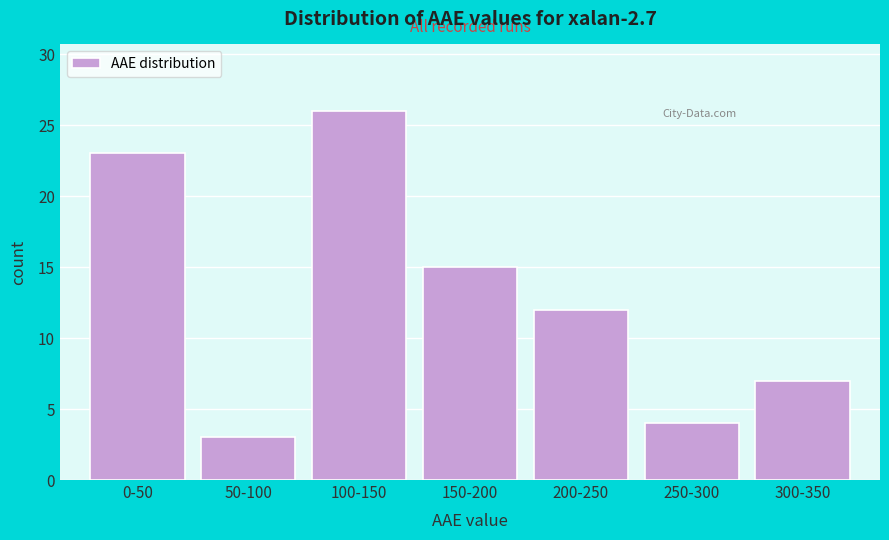

Reading right to left, extract all data points from this chart.

7	4	12	15	26	3	23